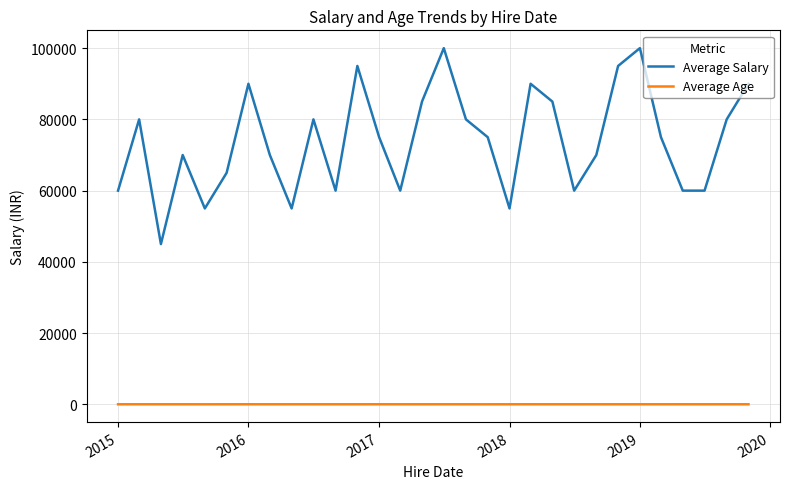

What is the greatest value displayed?

100000